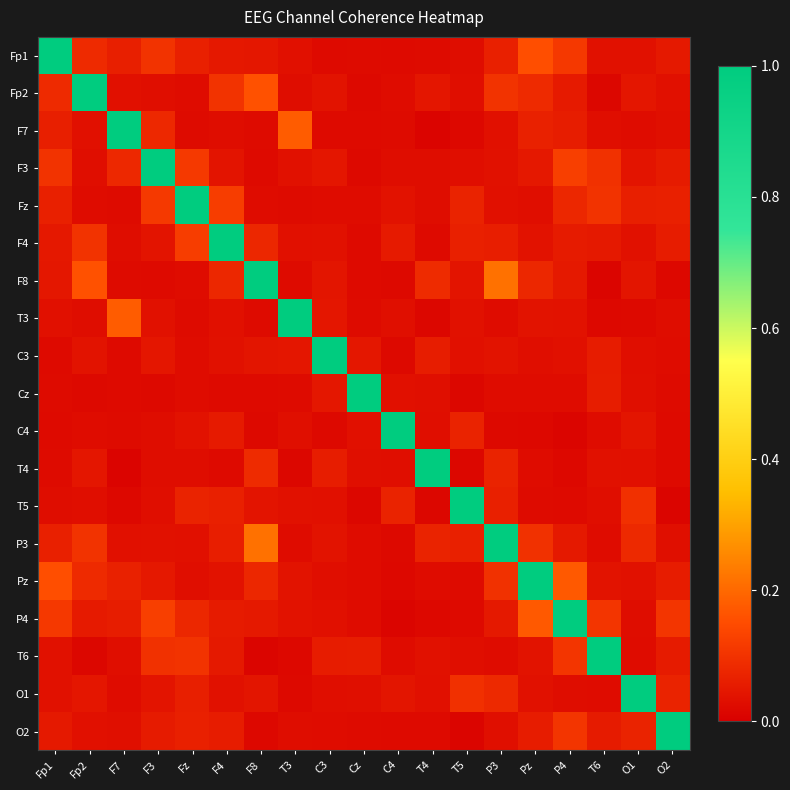

Reading right to left, what are all the values shown in this chart?

Fp1: O2=0.1	O1=0.0	T6=0.0	P4=0.1	Pz=0.2	P3=0.1	T5=0.0	T4=0.0	C4=0.0	Cz=0.0	C3=0.0	T3=0.0	F8=0.0	F4=0.0	Fz=0.1	F3=0.1	F7=0.1	Fp2=0.1	Fp1=1.0
Fp2: O2=0.0	O1=0.0	T6=0.0	P4=0.1	Pz=0.1	P3=0.1	T5=0.0	T4=0.0	C4=0.0	Cz=0.0	C3=0.0	T3=0.0	F8=0.2	F4=0.1	Fz=0.0	F3=0.0	F7=0.0	Fp2=1.0	Fp1=0.1
F7: O2=0.0	O1=0.0	T6=0.0	P4=0.1	Pz=0.1	P3=0.0	T5=0.0	T4=0.0	C4=0.0	Cz=0.0	C3=0.0	T3=0.2	F8=0.0	F4=0.0	Fz=0.0	F3=0.1	F7=1.0	Fp2=0.0	Fp1=0.1
F3: O2=0.1	O1=0.0	T6=0.1	P4=0.1	Pz=0.0	P3=0.0	T5=0.0	T4=0.0	C4=0.0	Cz=0.0	C3=0.0	T3=0.0	F8=0.0	F4=0.0	Fz=0.1	F3=1.0	F7=0.1	Fp2=0.0	Fp1=0.1
Fz: O2=0.1	O1=0.1	T6=0.1	P4=0.1	Pz=0.0	P3=0.0	T5=0.1	T4=0.0	C4=0.0	Cz=0.0	C3=0.0	T3=0.0	F8=0.0	F4=0.1	Fz=1.0	F3=0.1	F7=0.0	Fp2=0.0	Fp1=0.1
F4: O2=0.1	O1=0.0	T6=0.1	P4=0.1	Pz=0.0	P3=0.1	T5=0.1	T4=0.0	C4=0.1	Cz=0.0	C3=0.0	T3=0.0	F8=0.1	F4=1.0	Fz=0.1	F3=0.0	F7=0.0	Fp2=0.1	Fp1=0.0
F8: O2=0.0	O1=0.0	T6=0.0	P4=0.1	Pz=0.1	P3=0.2	T5=0.0	T4=0.1	C4=0.0	Cz=0.0	C3=0.0	T3=0.0	F8=1.0	F4=0.1	Fz=0.0	F3=0.0	F7=0.0	Fp2=0.2	Fp1=0.0
T3: O2=0.0	O1=0.0	T6=0.0	P4=0.0	Pz=0.0	P3=0.0	T5=0.0	T4=0.0	C4=0.0	Cz=0.0	C3=0.0	T3=1.0	F8=0.0	F4=0.0	Fz=0.0	F3=0.0	F7=0.2	Fp2=0.0	Fp1=0.0
C3: O2=0.0	O1=0.0	T6=0.1	P4=0.0	Pz=0.0	P3=0.0	T5=0.0	T4=0.1	C4=0.0	Cz=0.0	C3=1.0	T3=0.0	F8=0.0	F4=0.0	Fz=0.0	F3=0.0	F7=0.0	Fp2=0.0	Fp1=0.0
Cz: O2=0.0	O1=0.0	T6=0.1	P4=0.0	Pz=0.0	P3=0.0	T5=0.0	T4=0.0	C4=0.0	Cz=1.0	C3=0.0	T3=0.0	F8=0.0	F4=0.0	Fz=0.0	F3=0.0	F7=0.0	Fp2=0.0	Fp1=0.0
C4: O2=0.0	O1=0.0	T6=0.0	P4=0.0	Pz=0.0	P3=0.0	T5=0.1	T4=0.0	C4=1.0	Cz=0.0	C3=0.0	T3=0.0	F8=0.0	F4=0.1	Fz=0.0	F3=0.0	F7=0.0	Fp2=0.0	Fp1=0.0
T4: O2=0.0	O1=0.0	T6=0.0	P4=0.0	Pz=0.0	P3=0.1	T5=0.0	T4=1.0	C4=0.0	Cz=0.0	C3=0.1	T3=0.0	F8=0.1	F4=0.0	Fz=0.0	F3=0.0	F7=0.0	Fp2=0.0	Fp1=0.0
T5: O2=0.0	O1=0.1	T6=0.0	P4=0.0	Pz=0.0	P3=0.1	T5=1.0	T4=0.0	C4=0.1	Cz=0.0	C3=0.0	T3=0.0	F8=0.0	F4=0.1	Fz=0.1	F3=0.0	F7=0.0	Fp2=0.0	Fp1=0.0
P3: O2=0.0	O1=0.1	T6=0.0	P4=0.1	Pz=0.1	P3=1.0	T5=0.1	T4=0.1	C4=0.0	Cz=0.0	C3=0.0	T3=0.0	F8=0.2	F4=0.1	Fz=0.0	F3=0.0	F7=0.0	Fp2=0.1	Fp1=0.1
Pz: O2=0.1	O1=0.0	T6=0.0	P4=0.2	Pz=1.0	P3=0.1	T5=0.0	T4=0.0	C4=0.0	Cz=0.0	C3=0.0	T3=0.0	F8=0.1	F4=0.0	Fz=0.0	F3=0.0	F7=0.1	Fp2=0.1	Fp1=0.2
P4: O2=0.1	O1=0.0	T6=0.1	P4=1.0	Pz=0.2	P3=0.1	T5=0.0	T4=0.0	C4=0.0	Cz=0.0	C3=0.0	T3=0.0	F8=0.1	F4=0.1	Fz=0.1	F3=0.1	F7=0.1	Fp2=0.1	Fp1=0.1
T6: O2=0.1	O1=0.0	T6=1.0	P4=0.1	Pz=0.0	P3=0.0	T5=0.0	T4=0.0	C4=0.0	Cz=0.1	C3=0.1	T3=0.0	F8=0.0	F4=0.1	Fz=0.1	F3=0.1	F7=0.0	Fp2=0.0	Fp1=0.0
O1: O2=0.1	O1=1.0	T6=0.0	P4=0.0	Pz=0.0	P3=0.1	T5=0.1	T4=0.0	C4=0.0	Cz=0.0	C3=0.0	T3=0.0	F8=0.0	F4=0.0	Fz=0.1	F3=0.0	F7=0.0	Fp2=0.0	Fp1=0.0
O2: O2=1.0	O1=0.1	T6=0.1	P4=0.1	Pz=0.1	P3=0.0	T5=0.0	T4=0.0	C4=0.0	Cz=0.0	C3=0.0	T3=0.0	F8=0.0	F4=0.1	Fz=0.1	F3=0.1	F7=0.0	Fp2=0.0	Fp1=0.1